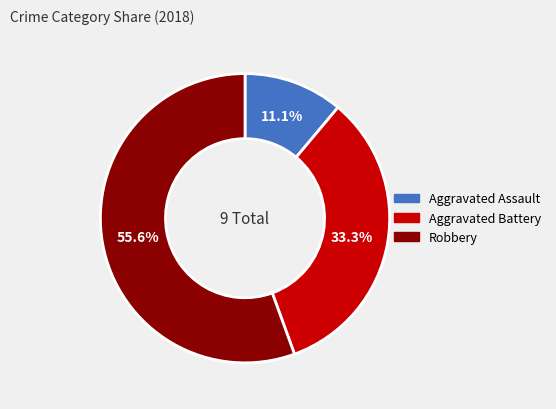

To the nearest percent, what is the difference between the Aggravated Assault and Robbery slice percentages?

44%